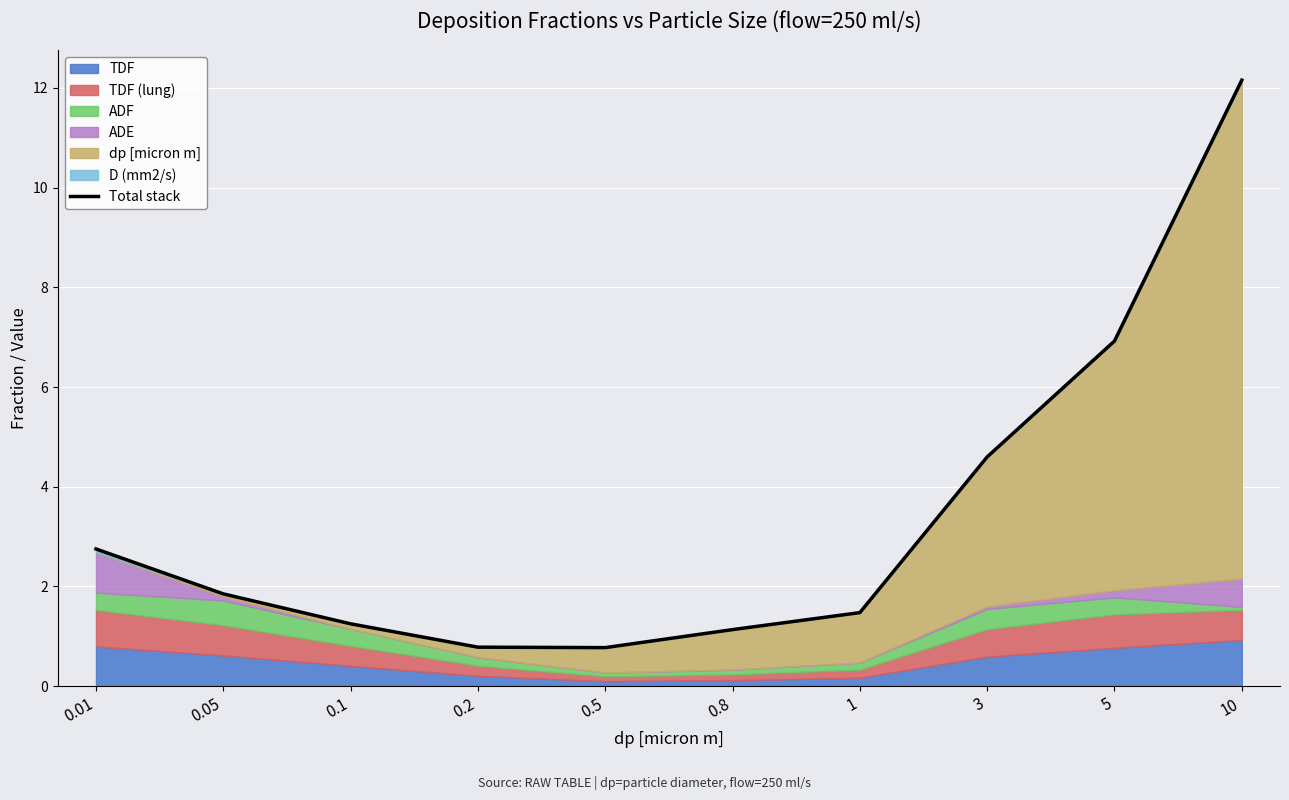

Approximately how many times larger is the value at 0.8 compared to 1?

0.8